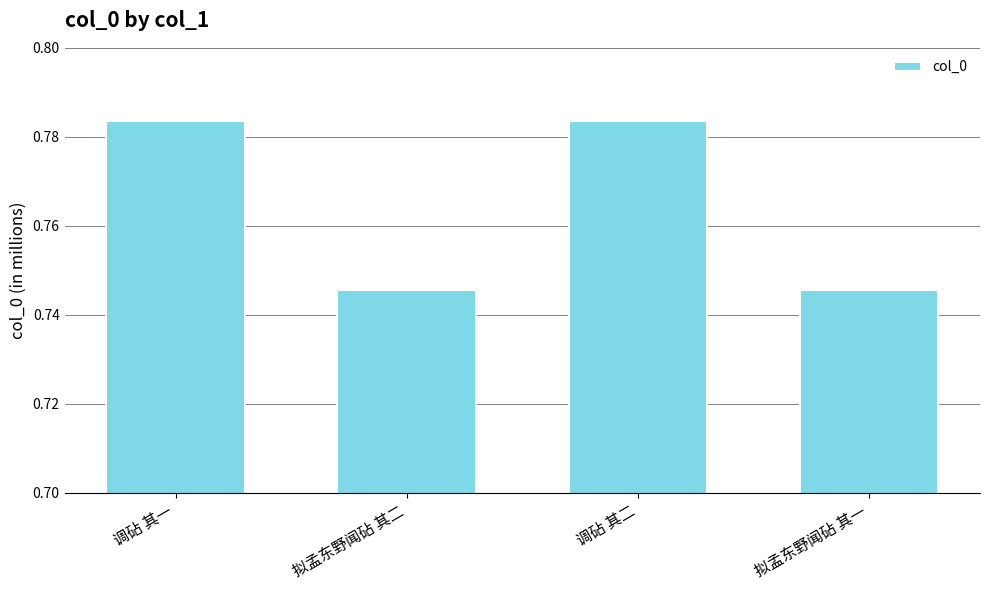

What is the smallest value displayed?

745482